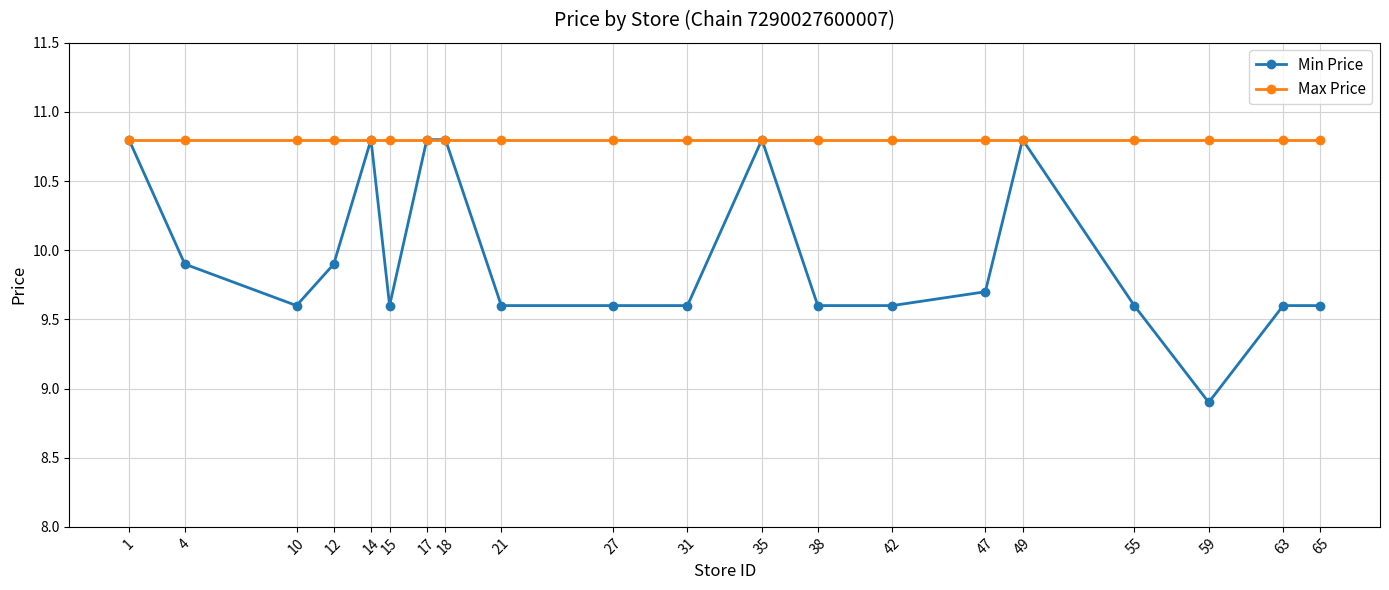

Read the Max Price value at 4.

10.8